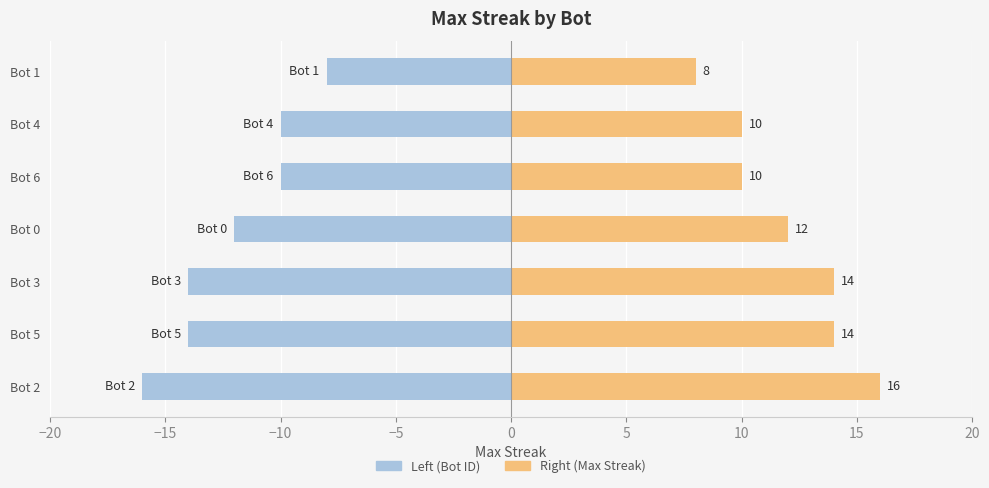

At how many categories does at least one series exceed 12?

3